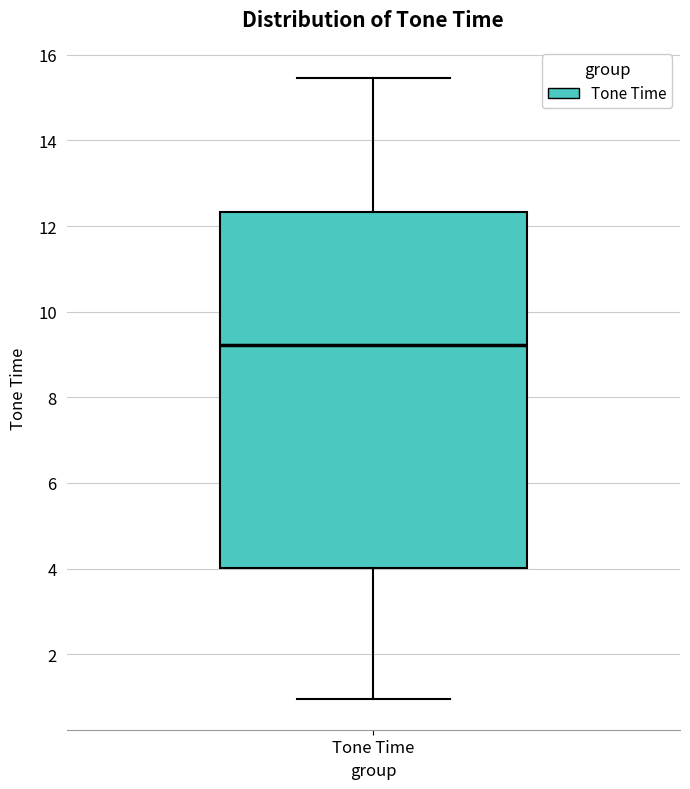

Where is the lower edge of the box for Tone Time on the y-axis? The values are not printed on the chart, so give them approximately, as read against the axis.

4.0